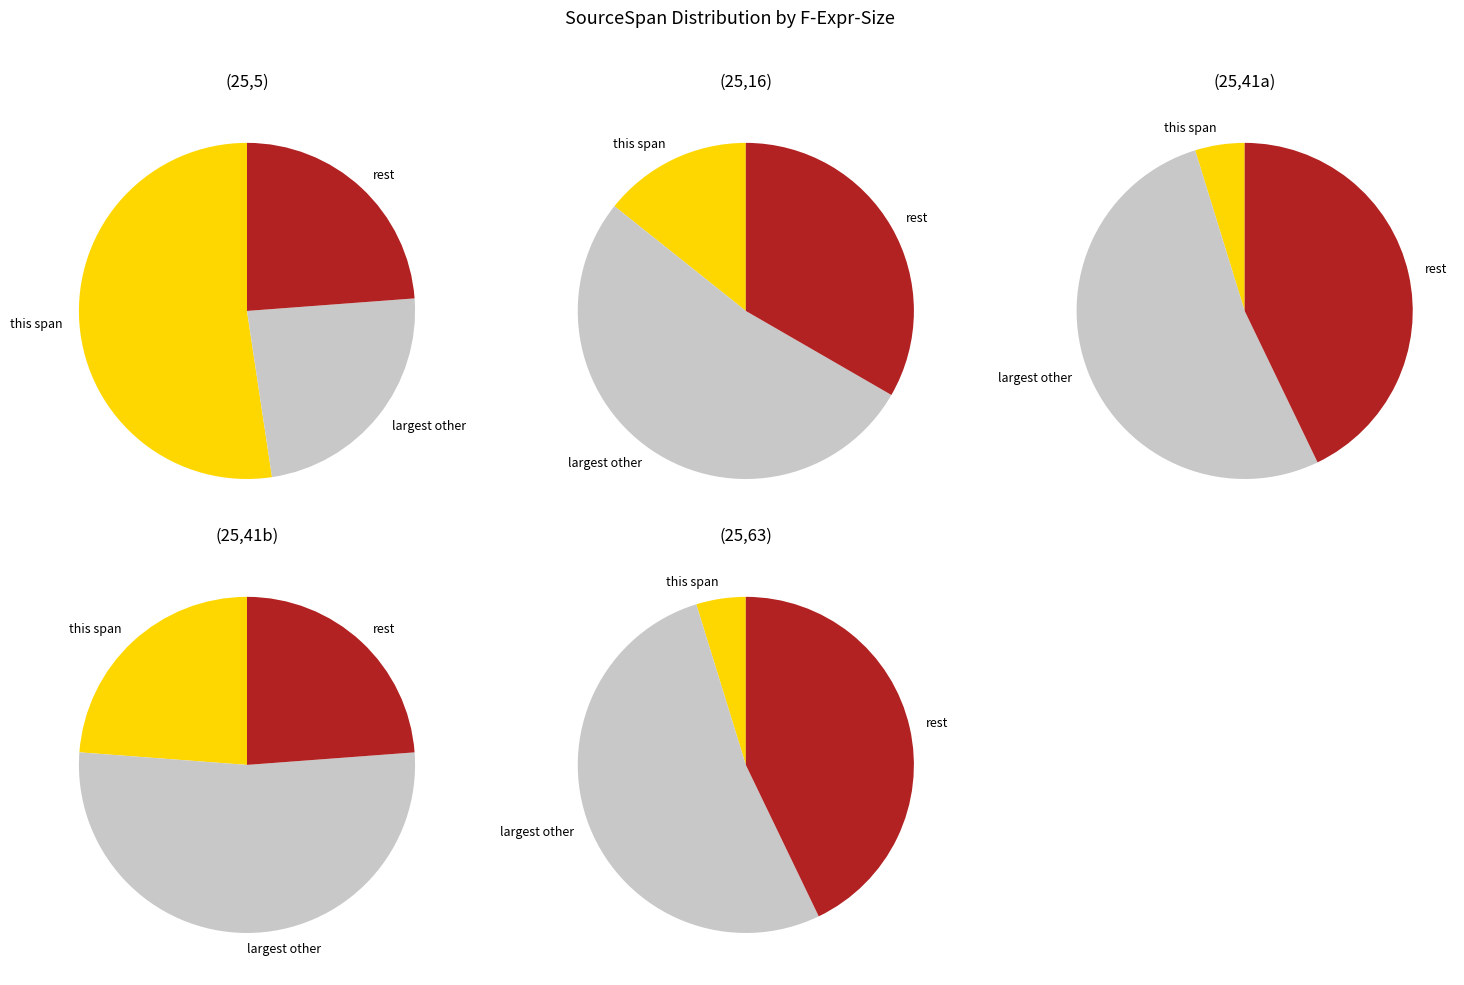

To the nearest percent, what percentage of the pie is (25,41)-(25,55)?

5%